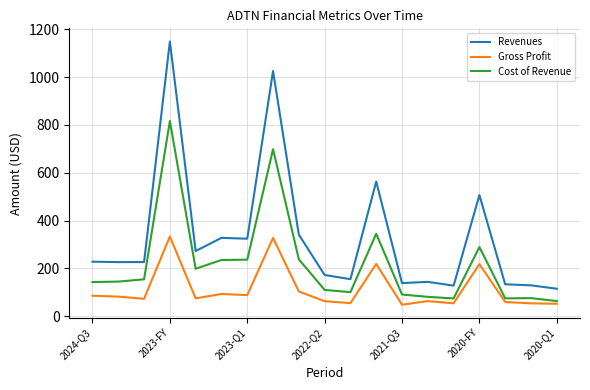

How many lines are shown in the chart?

3